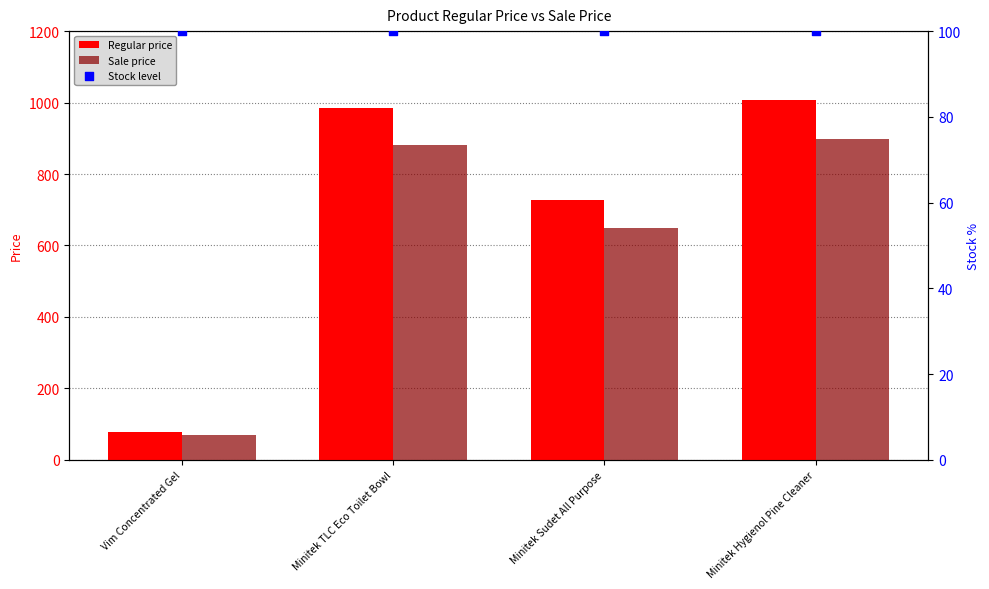

What is the total value across all series at Vim Concentrated Gel?

248.4